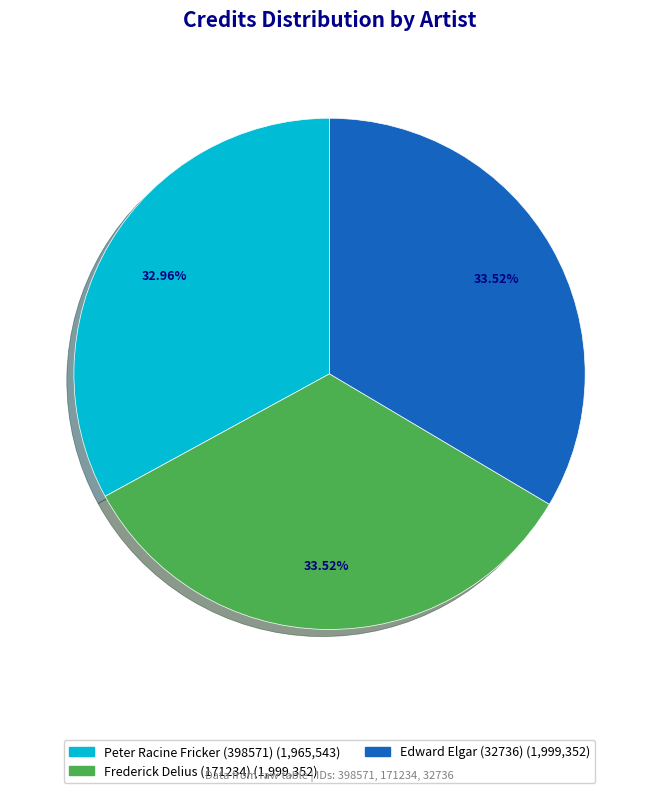

True or false: Frederick Delius (171234) accounts for 34% of the total.

True